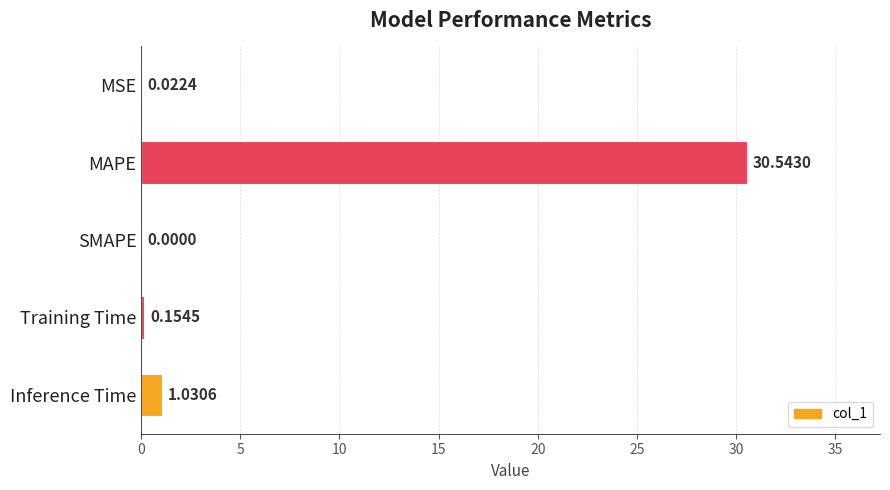

How many series are shown in this chart?

1